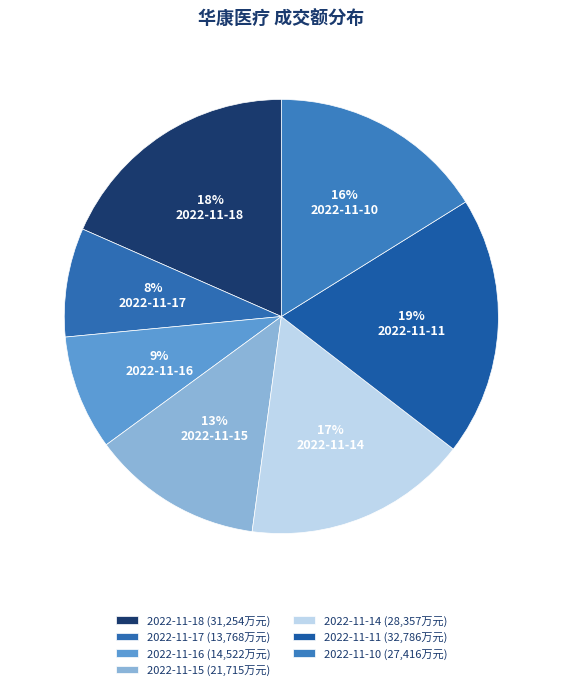

To the nearest percent, what percentage of the pie is 2022-11-11?

19%